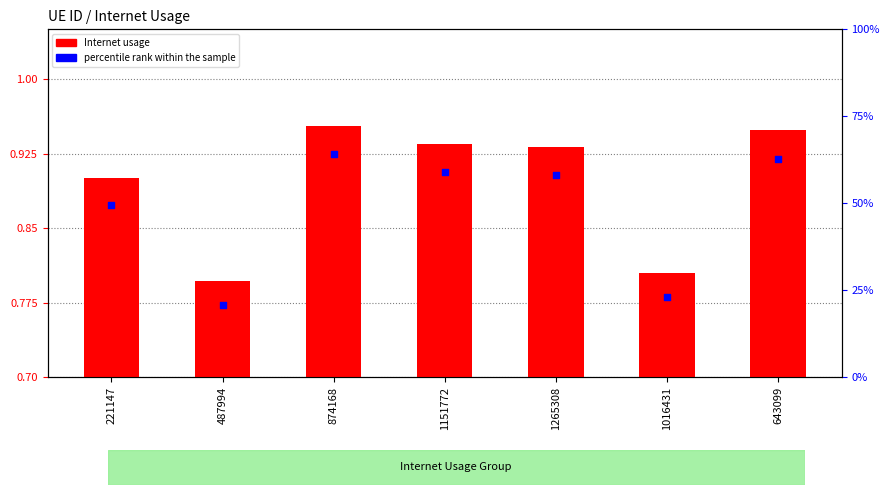

Which series reaches the minimum Y coordinate?

percentile rank within the sample